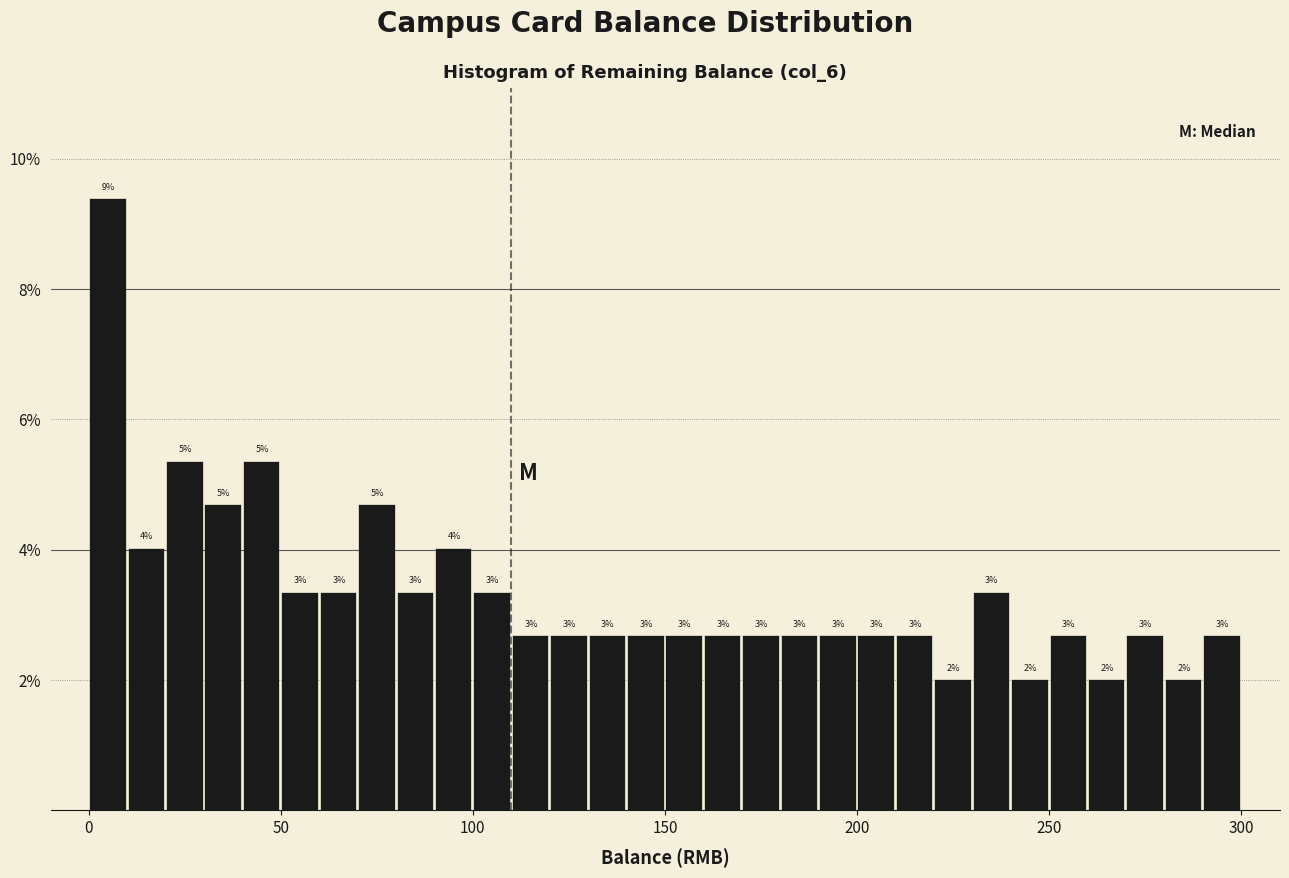

Read against the x-axis, roughly where is the centre of the tallest bar?

5